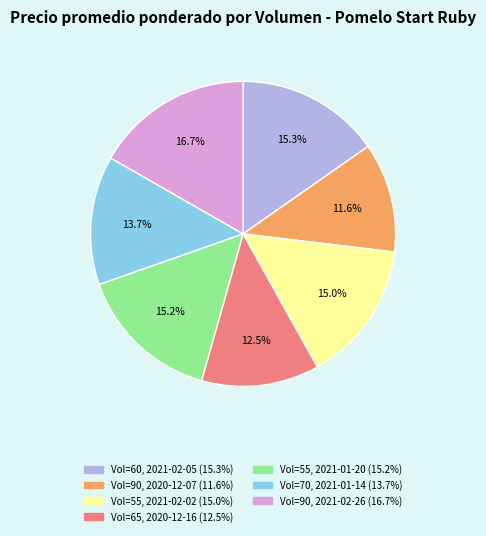

Is there a majority slice in this chart?

No